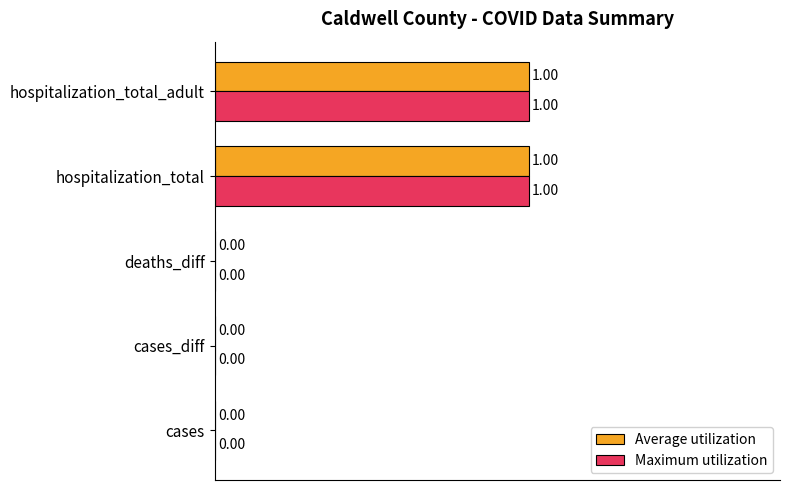

How many categories are shown in the chart?

5